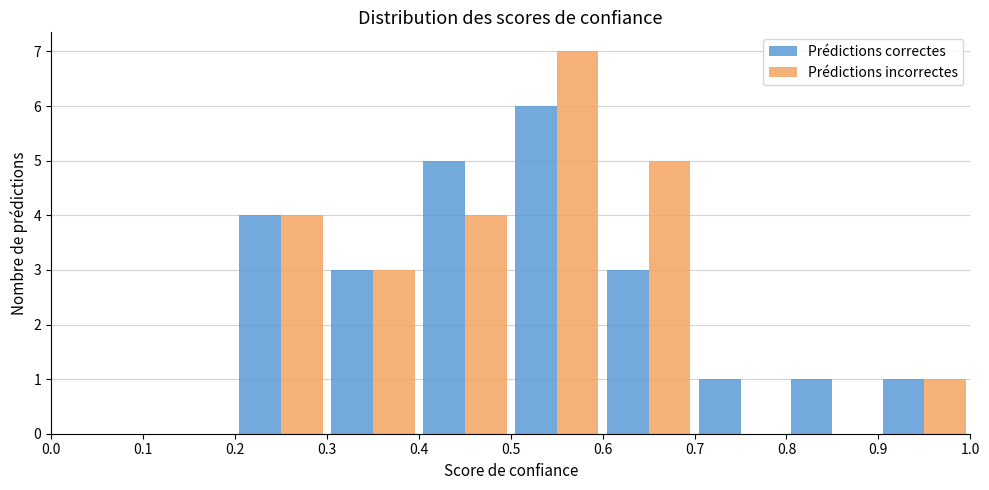

In the Prédictions incorrectes series, which range on the x-axis has the tallest bar?

0.5 to 0.6